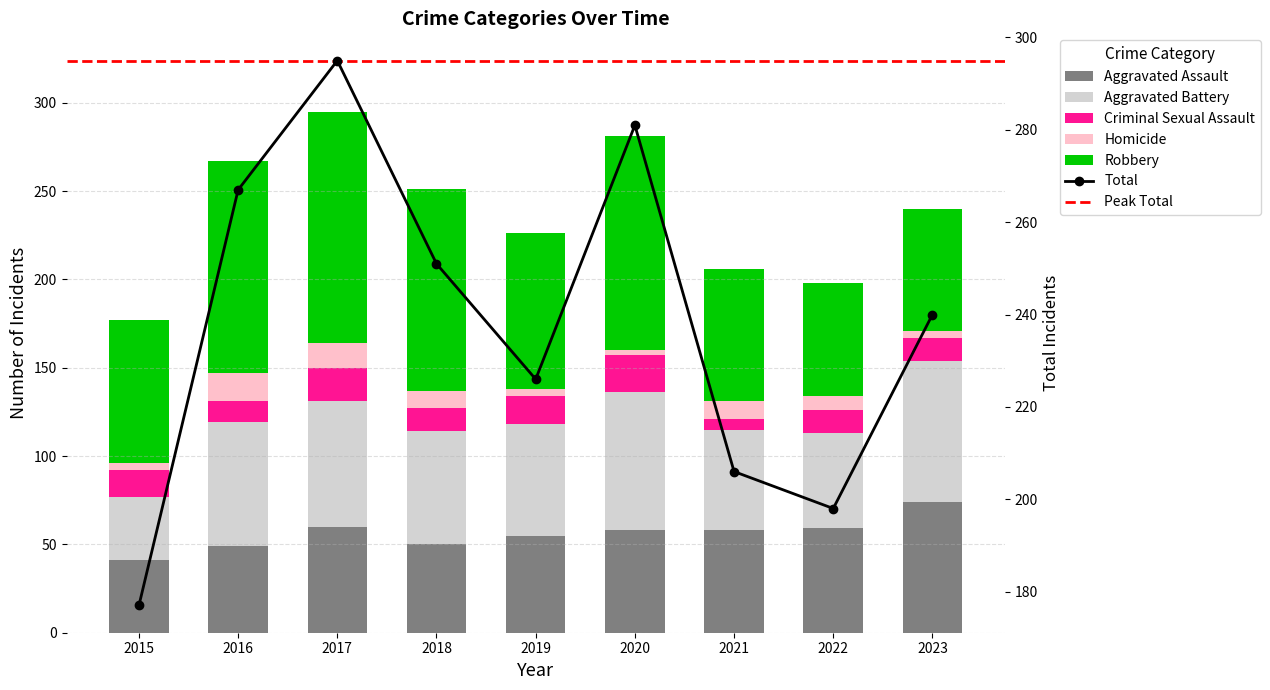

What is the smallest value displayed?

3